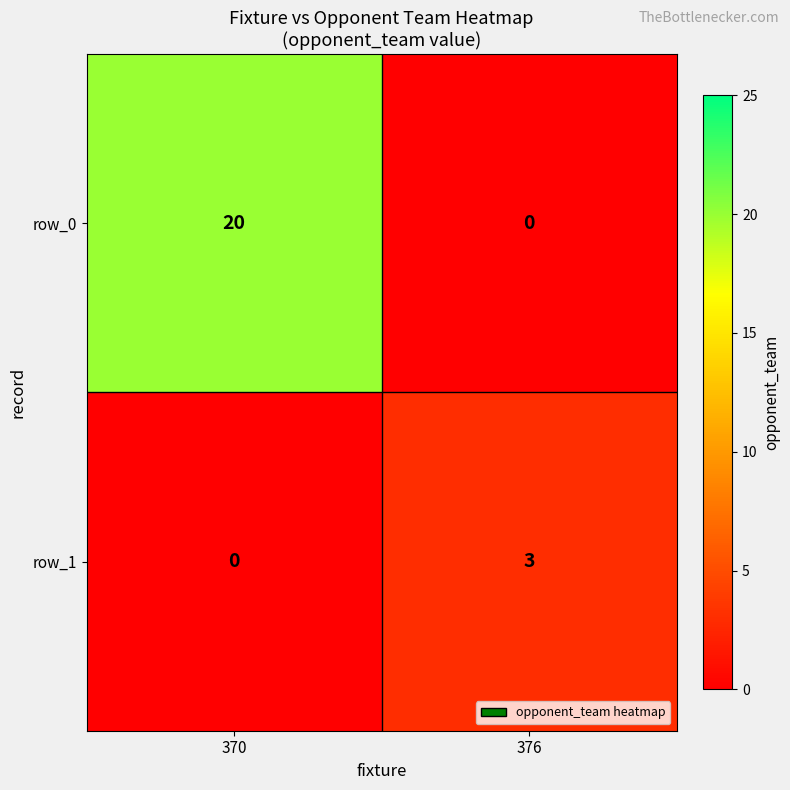

Reading left to right, transcribe all the data shown in this chart.

row_0: 20	0
row_1: 0	3